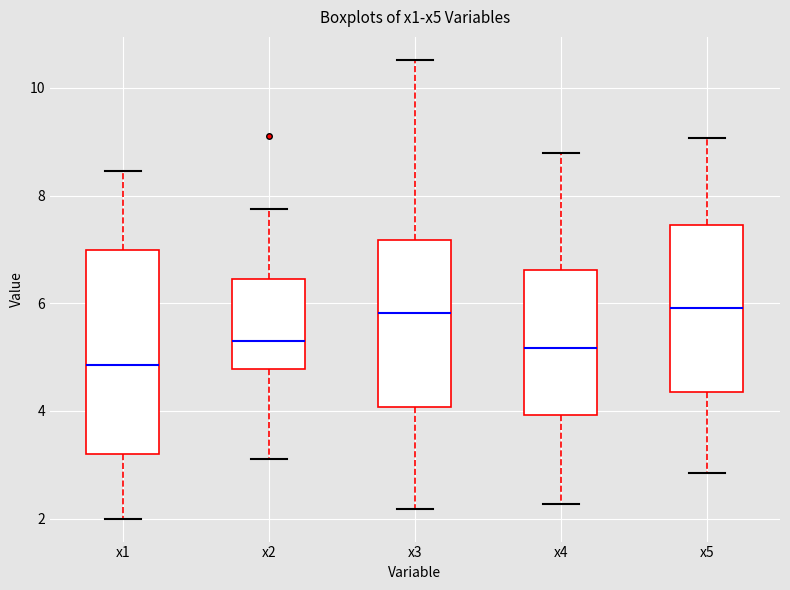

Reading left to right, read every box against the y-axis: the position of its median line, the range the box covers, and the ends of its whiskers. The values are not printed on the chart, so give them approximately, as read against the axis.

x1: median 4.8, box 3.2 to 7.0, whiskers 2.0 to 8.4
x2: median 5.2, box 4.8 to 6.4, whiskers 3.2 to 7.8
x3: median 5.8, box 4.0 to 7.2, whiskers 2.2 to 10.6
x4: median 5.2, box 4.0 to 6.6, whiskers 2.2 to 8.8
x5: median 6.0, box 4.4 to 7.4, whiskers 2.8 to 9.0